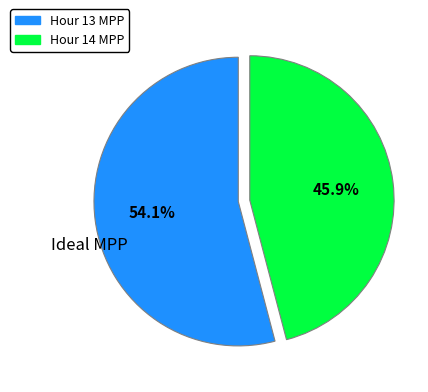

What is the smallest slice in the pie chart?

Hour 14 MPP